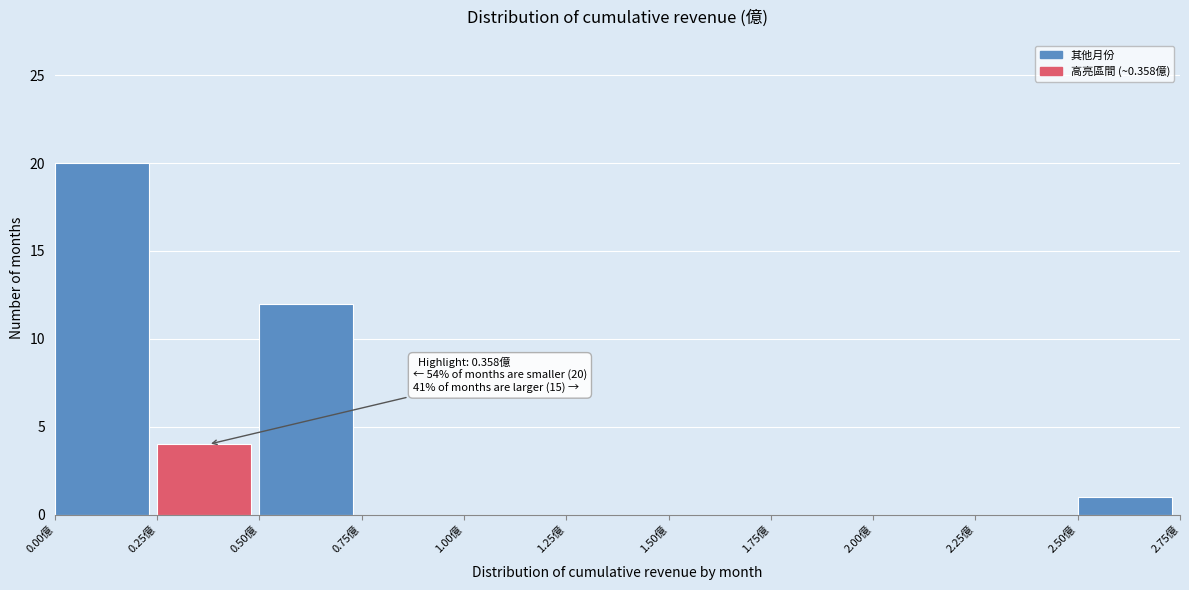

Over which range of the x-axis is the bar tallest?

0.00 to 0.25